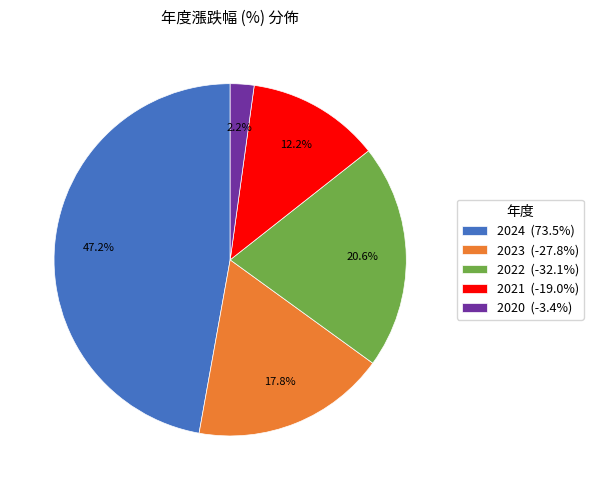

To the nearest percent, what portion does 2022 represent?

21%